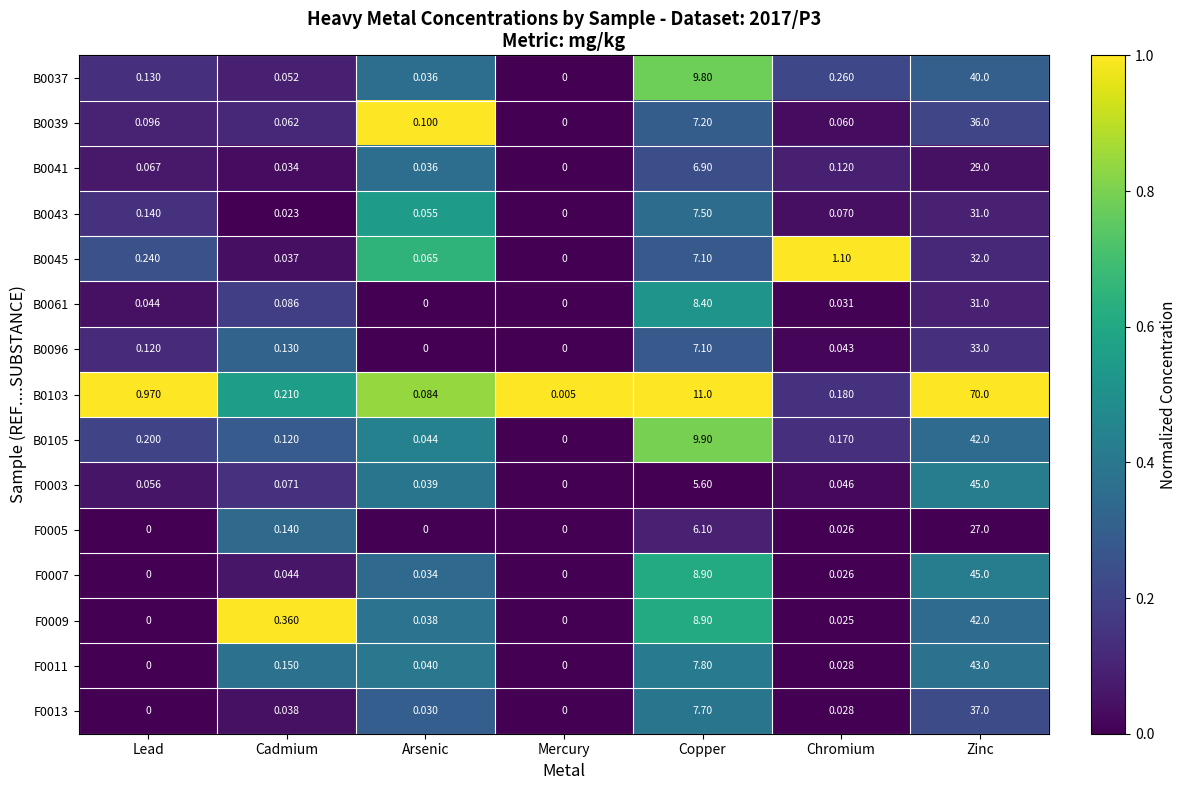

How many distinct data groups are displayed?

15